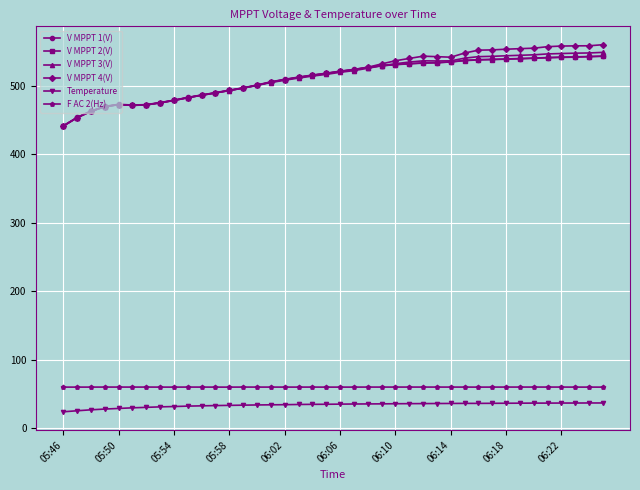

At how many categories does at least one series exceed 264?

40